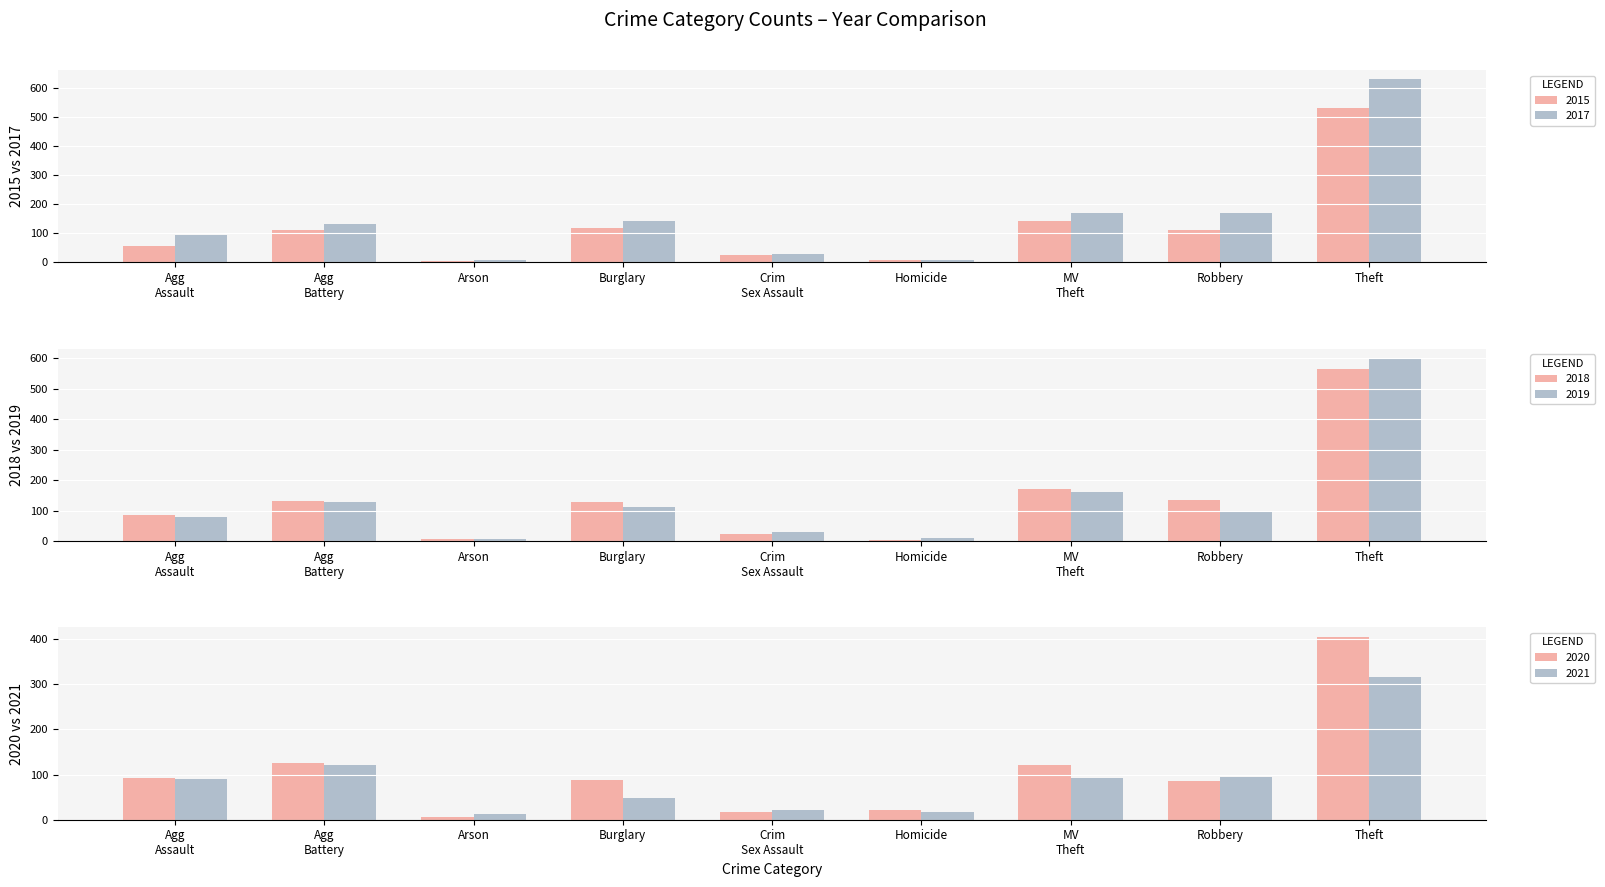

Read the 2019 value at Robbery.

97